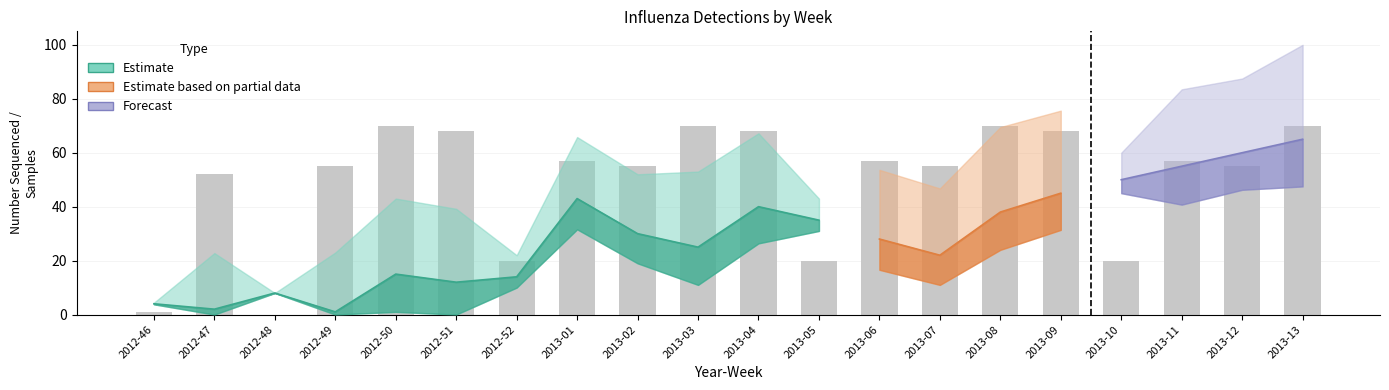

How many values exceed 57?

7